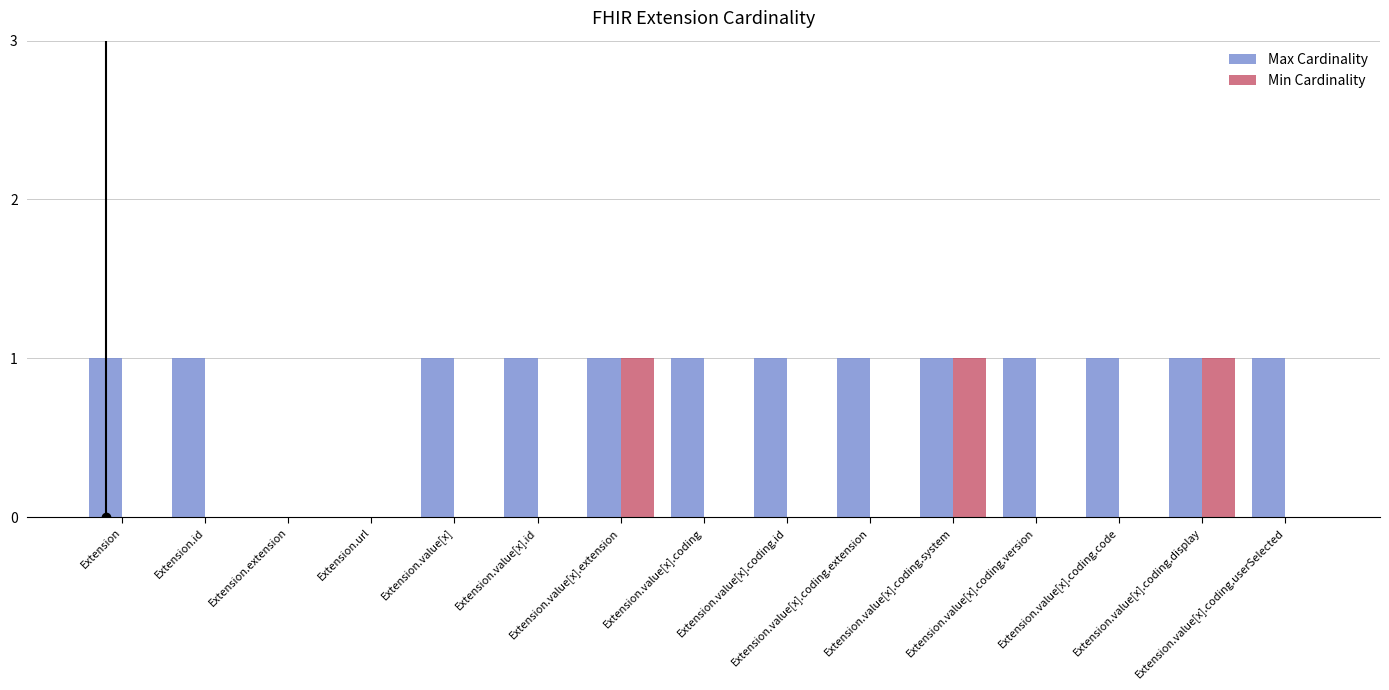

Which series has the largest total across all categories?

Max Cardinality